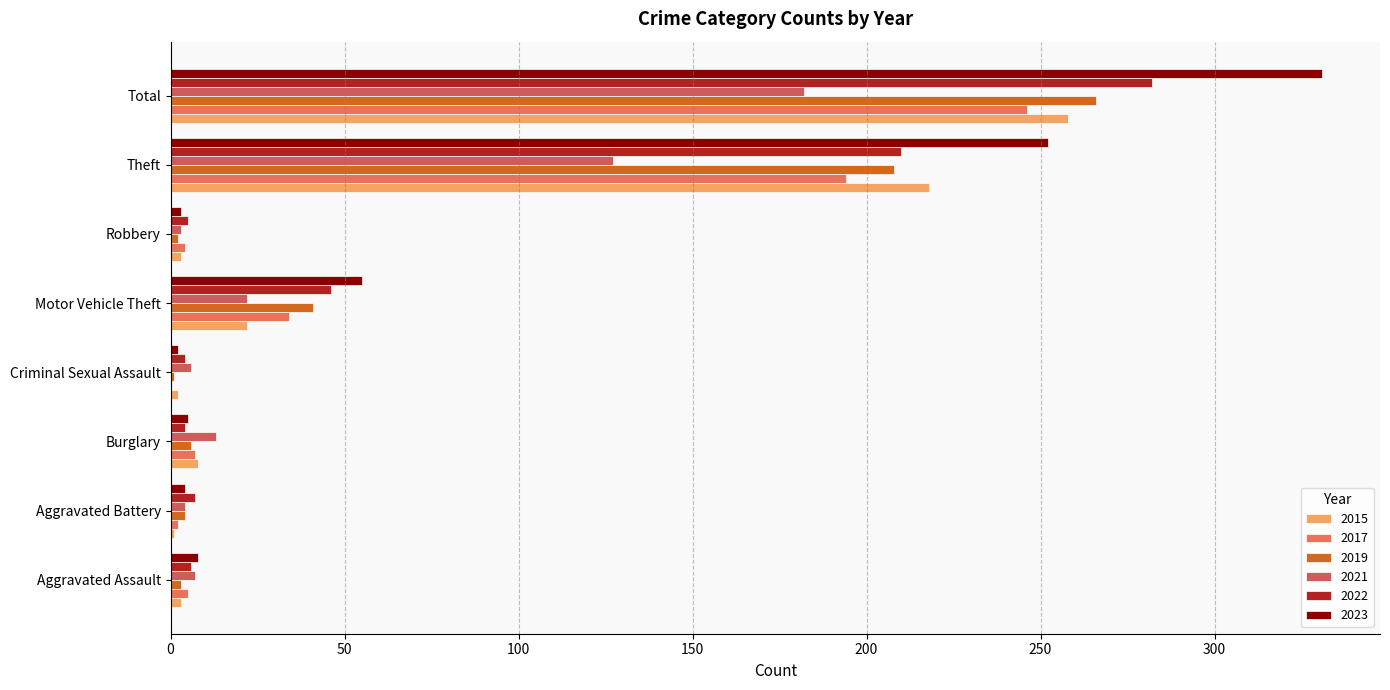

Reading left to right, extract all data points from this chart.

2015: Aggravated Assault=3	Aggravated Battery=1	Burglary=8	Criminal Sexual Assault=2	Motor Vehicle Theft=22	Robbery=3	Theft=218	Total=258
2017: Aggravated Assault=5	Aggravated Battery=2	Burglary=7	Criminal Sexual Assault=0	Motor Vehicle Theft=34	Robbery=4	Theft=194	Total=246
2019: Aggravated Assault=3	Aggravated Battery=4	Burglary=6	Criminal Sexual Assault=1	Motor Vehicle Theft=41	Robbery=2	Theft=208	Total=266
2021: Aggravated Assault=7	Aggravated Battery=4	Burglary=13	Criminal Sexual Assault=6	Motor Vehicle Theft=22	Robbery=3	Theft=127	Total=182
2022: Aggravated Assault=6	Aggravated Battery=7	Burglary=4	Criminal Sexual Assault=4	Motor Vehicle Theft=46	Robbery=5	Theft=210	Total=282
2023: Aggravated Assault=8	Aggravated Battery=4	Burglary=5	Criminal Sexual Assault=2	Motor Vehicle Theft=55	Robbery=3	Theft=252	Total=331